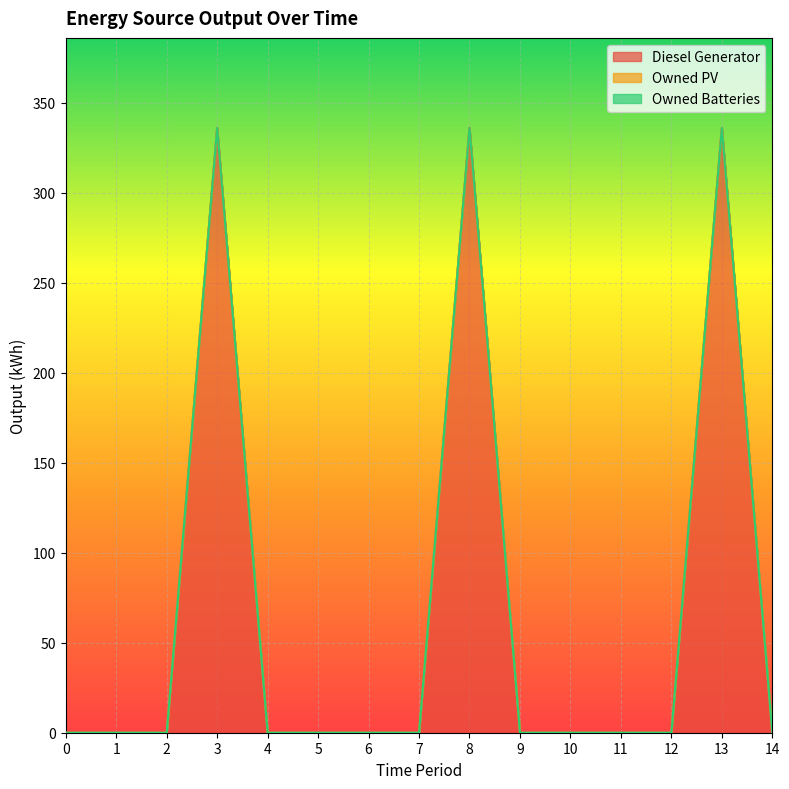

What is the maximum value shown in the chart?

336